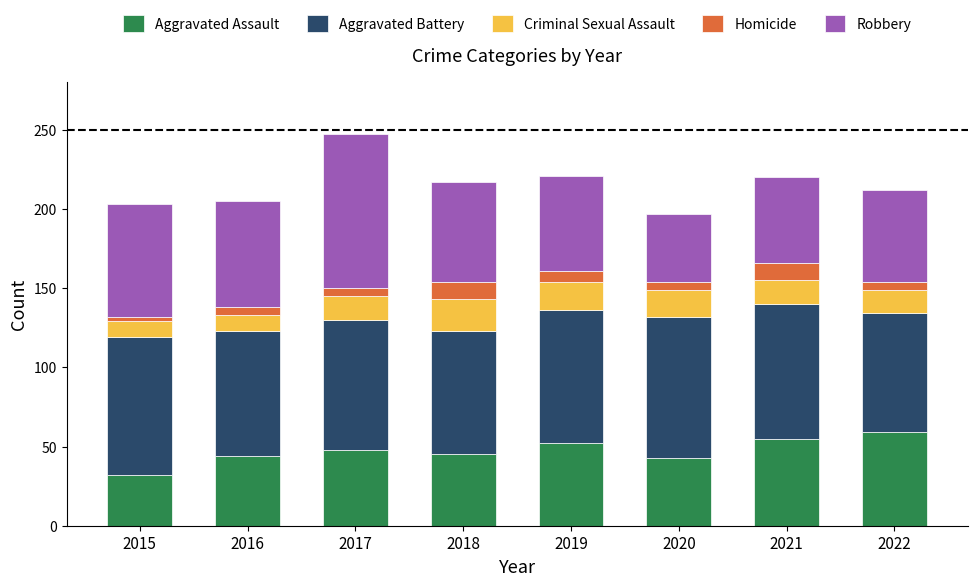

At which category is the sum across all series the highest?

2017